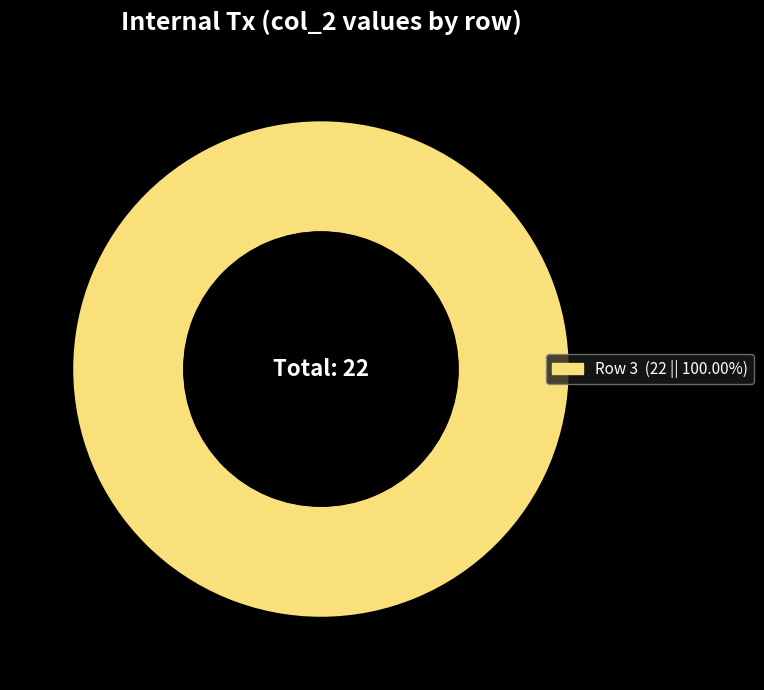

Is there any slice that represents more than half of the pie?

Yes